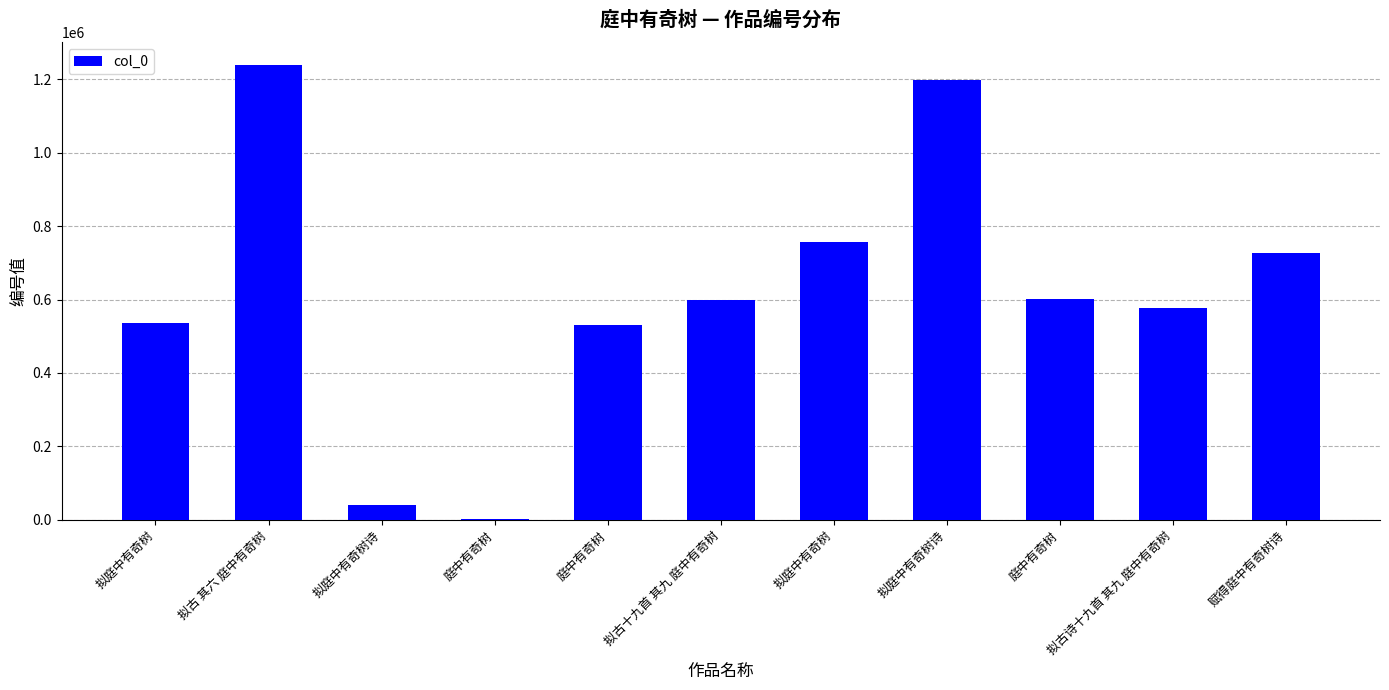

How many distinct data groups are displayed?

1